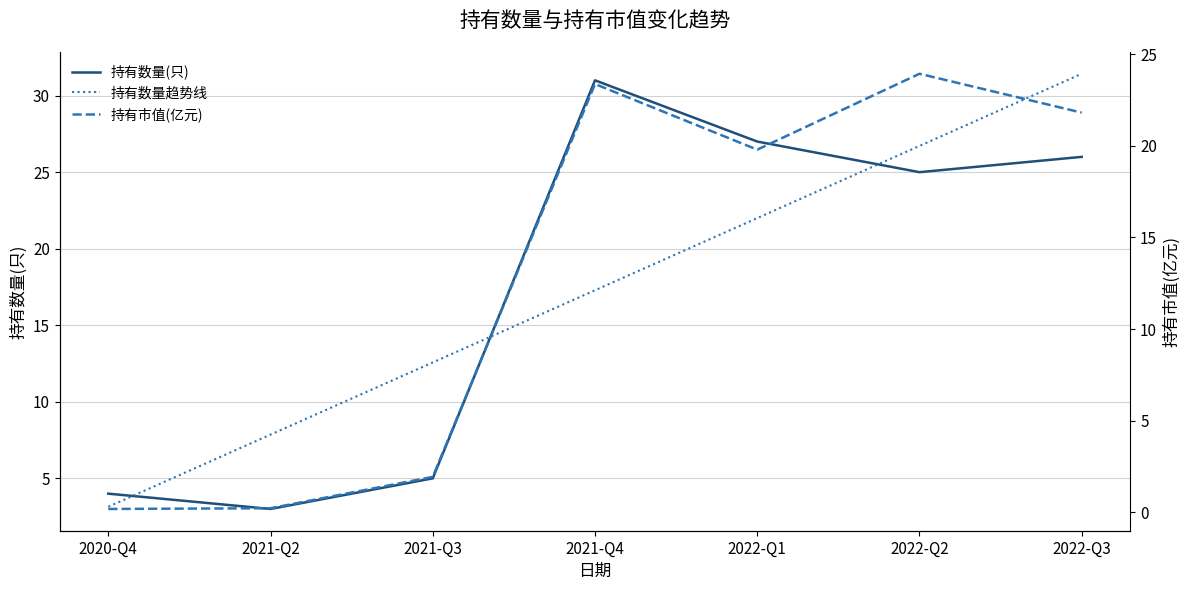

How many data points in 持有数量(只) are less than 25?

3